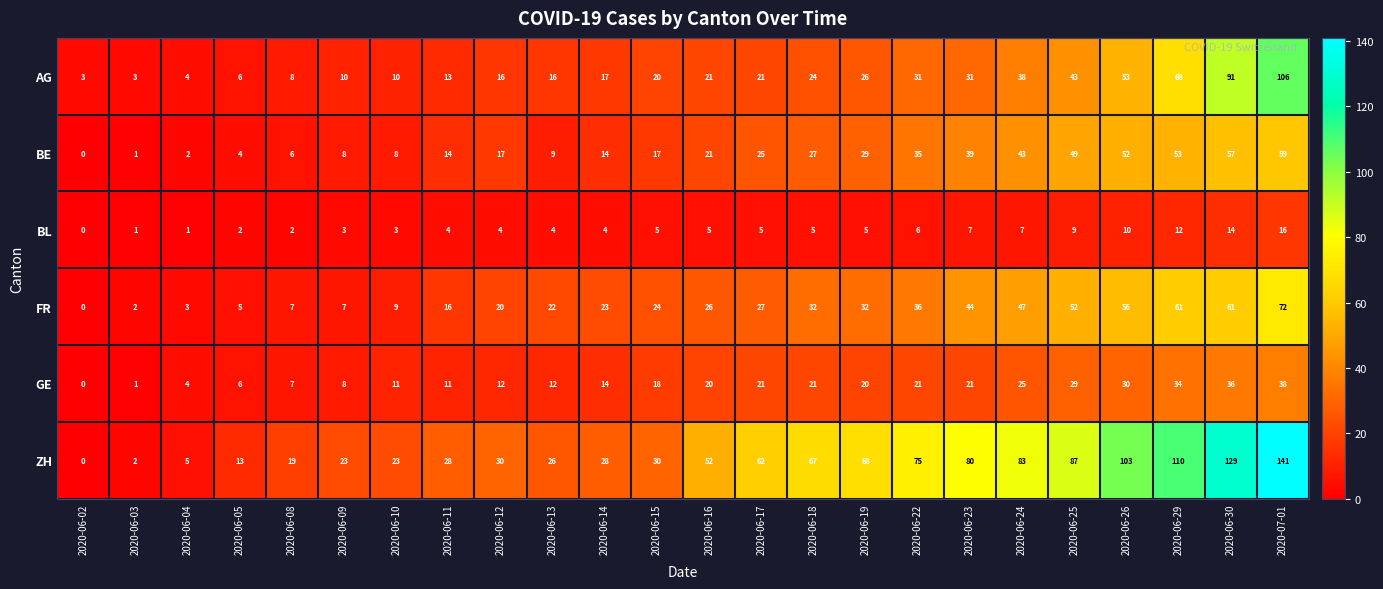

What is the maximum value shown in the chart?

141